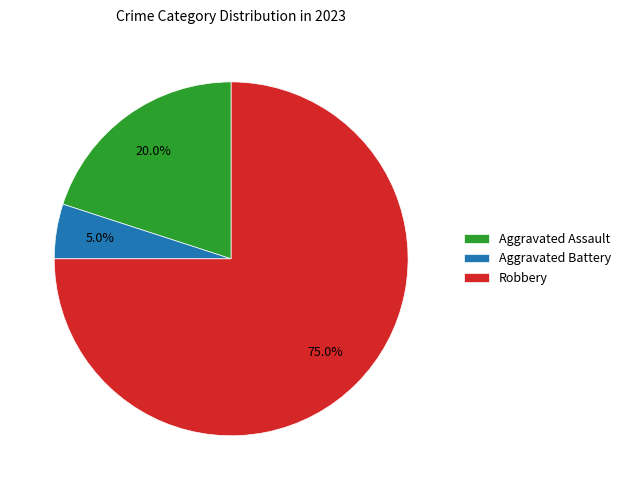

To the nearest percent, what is the difference between the largest and smallest slice percentages?

70%